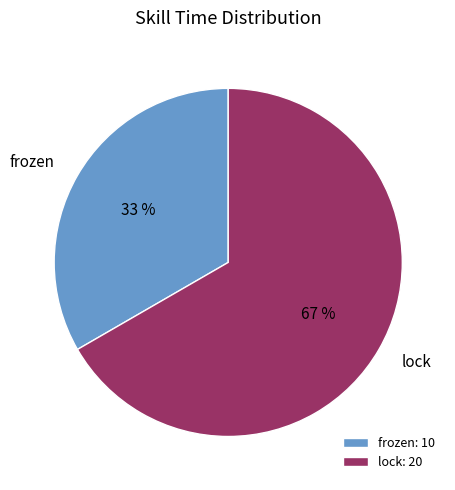

To the nearest percent, what is the combined percentage of lock and frozen?

100%